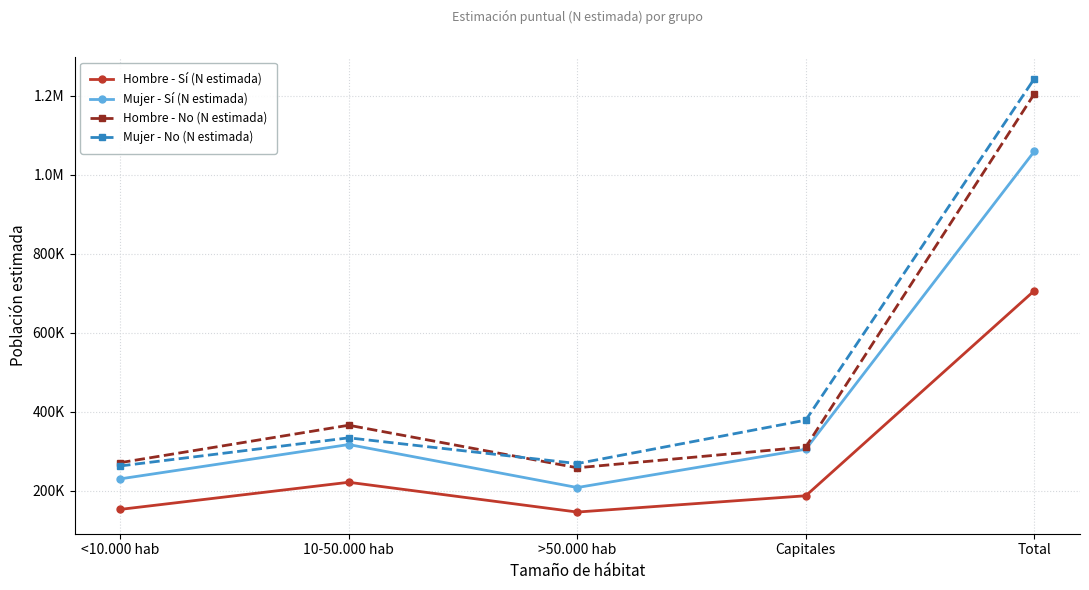

Which series has the widest spread of values?

Mujer - No (N estimada)